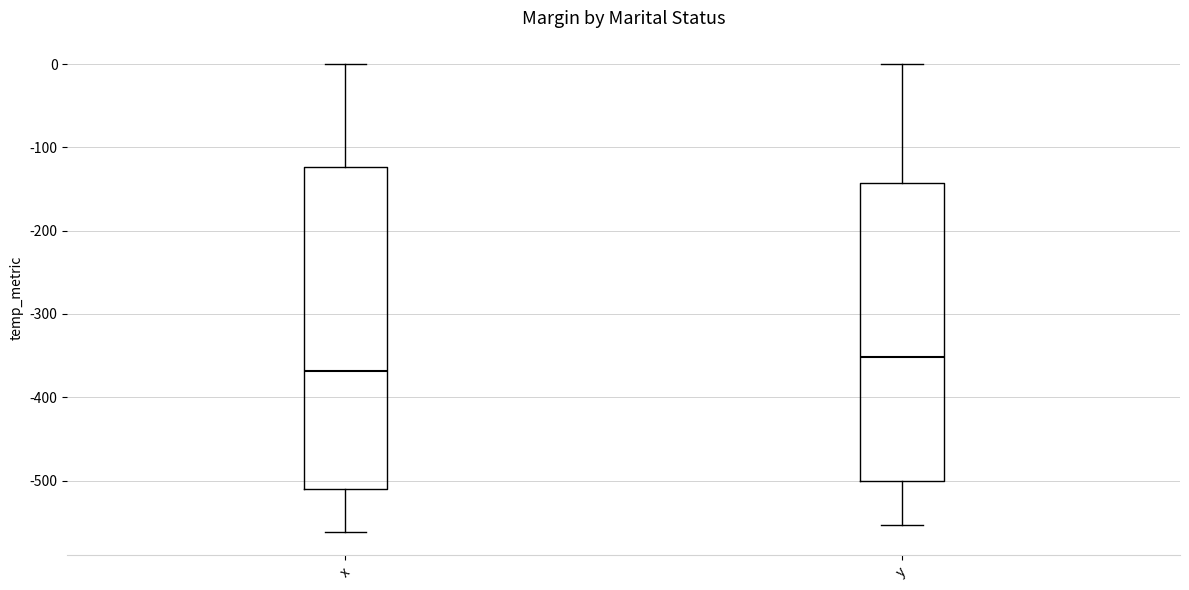

Reading left to right, transcribe this box plot: for each box, give where its median line is, the range the box spans, and where its two whiskers end, as read against the y-axis. The values are not printed on the chart, so give them approximately, as read against the axis.

x: median -370, box -510 to -120, whiskers -560 to 0
y: median -350, box -500 to -140, whiskers -550 to 0